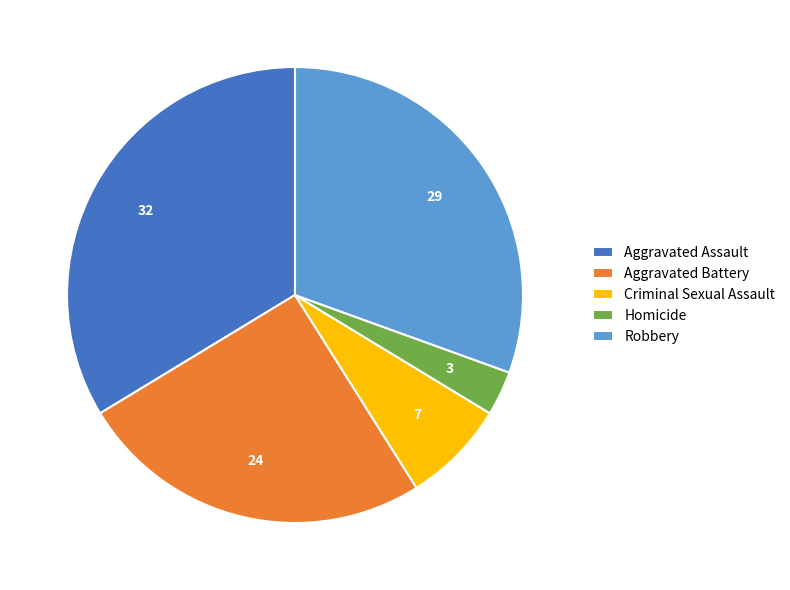

Do Robbery and Aggravated Assault together represent more than half of the pie?

Yes